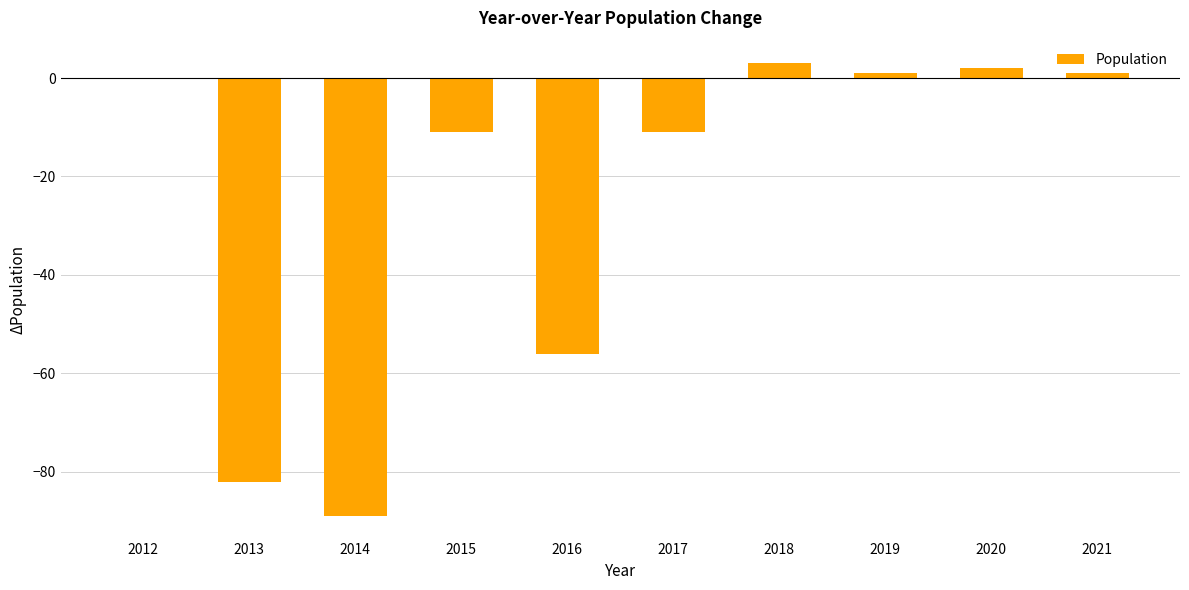

What is the sum of all values?

-242